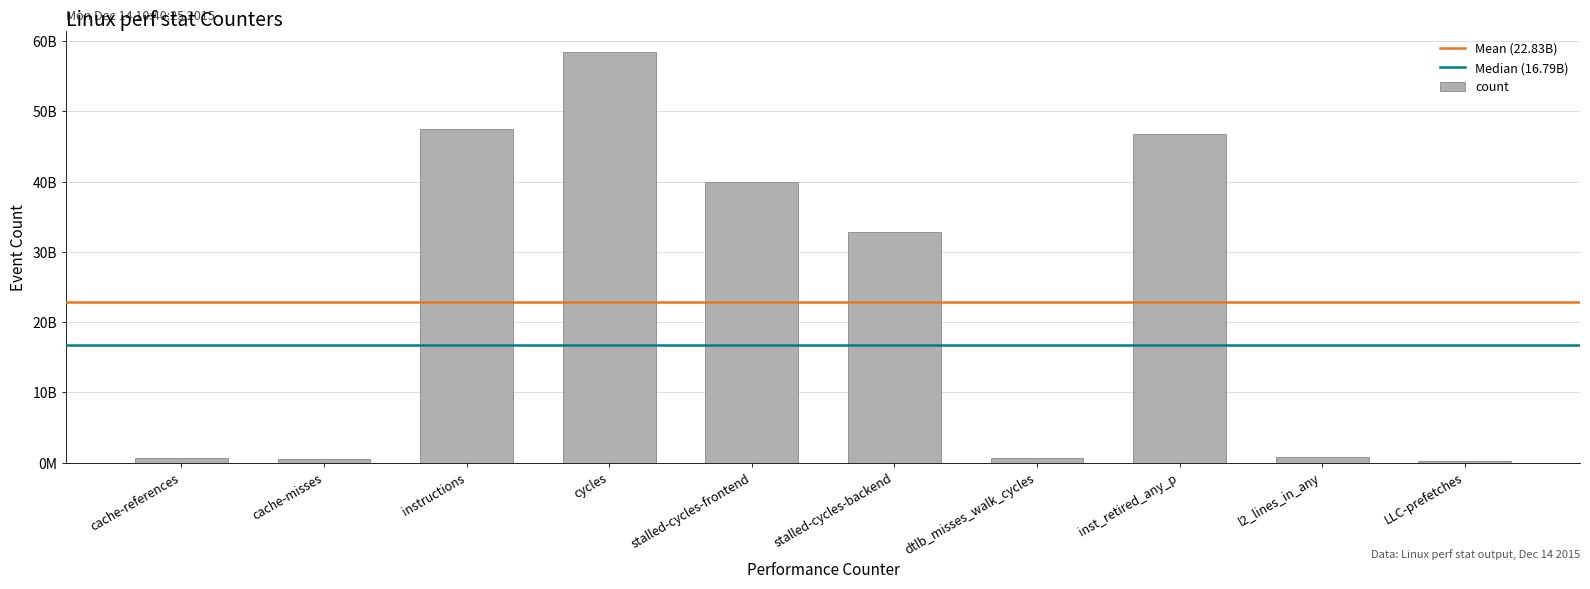

How many values are below 32787944497?

5